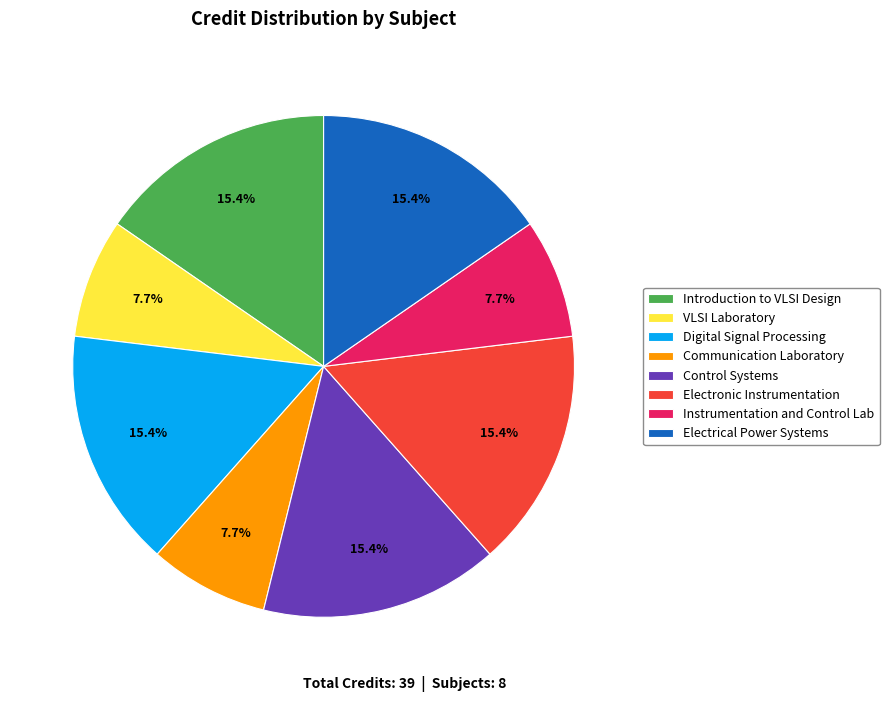

To the nearest percent, what portion does Electronic Instrumentation represent?

15%